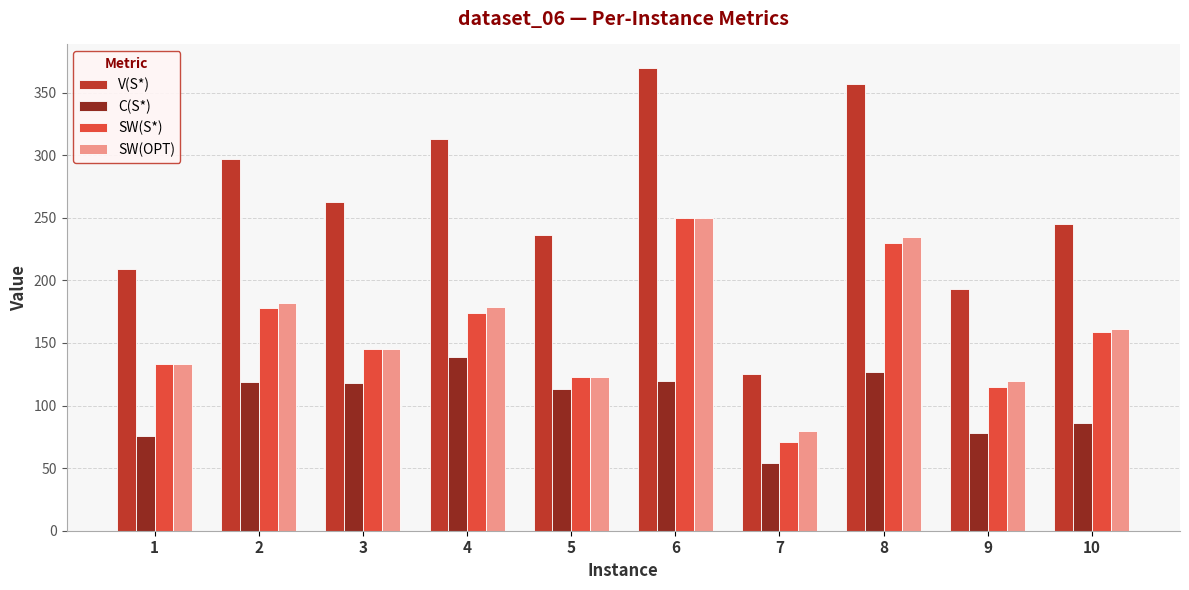

List the labels in order of V(S*) value, largest first.

6, 8, 4, 2, 3, 10, 5, 1, 9, 7